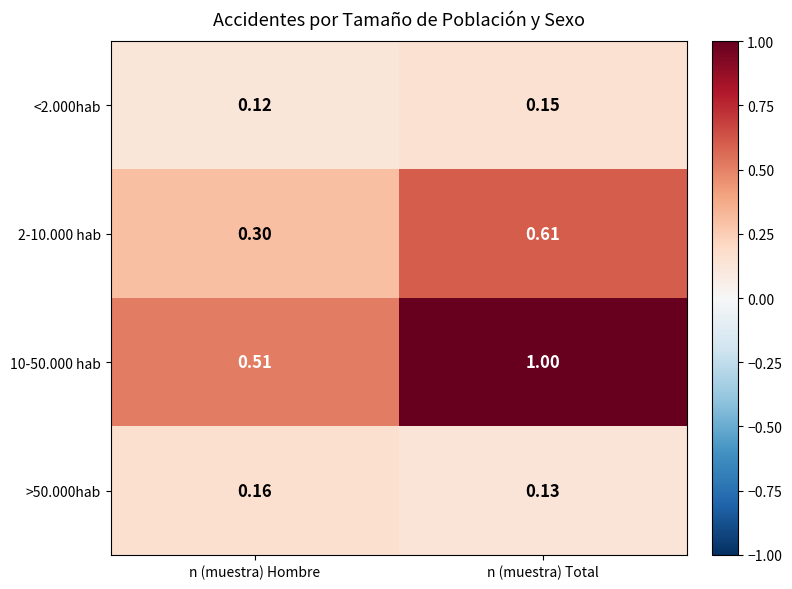

Is the value of >50.000hab at n (muestra) Total greater than the value of 2-10.000 hab at n (muestra) Hombre?

No